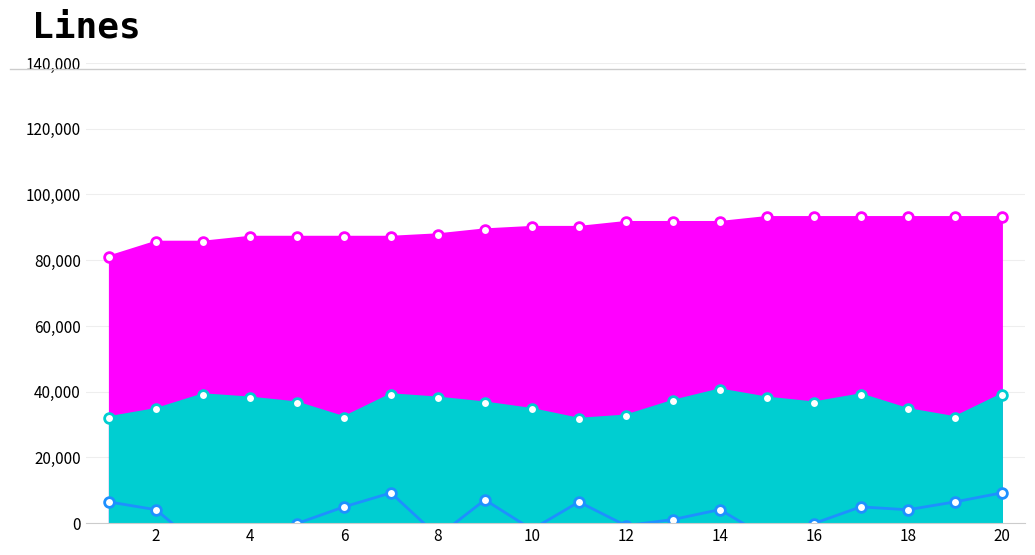

What is the value of the Predicted body_mass_g point at the 3rd from the left?

39078.5